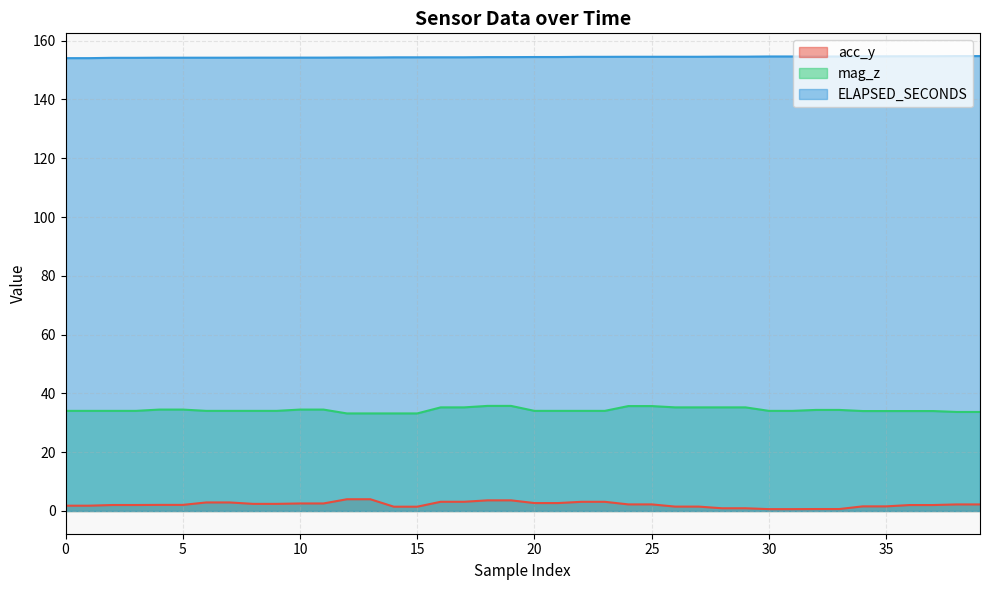

What is the total value across all series at 35?

190.3